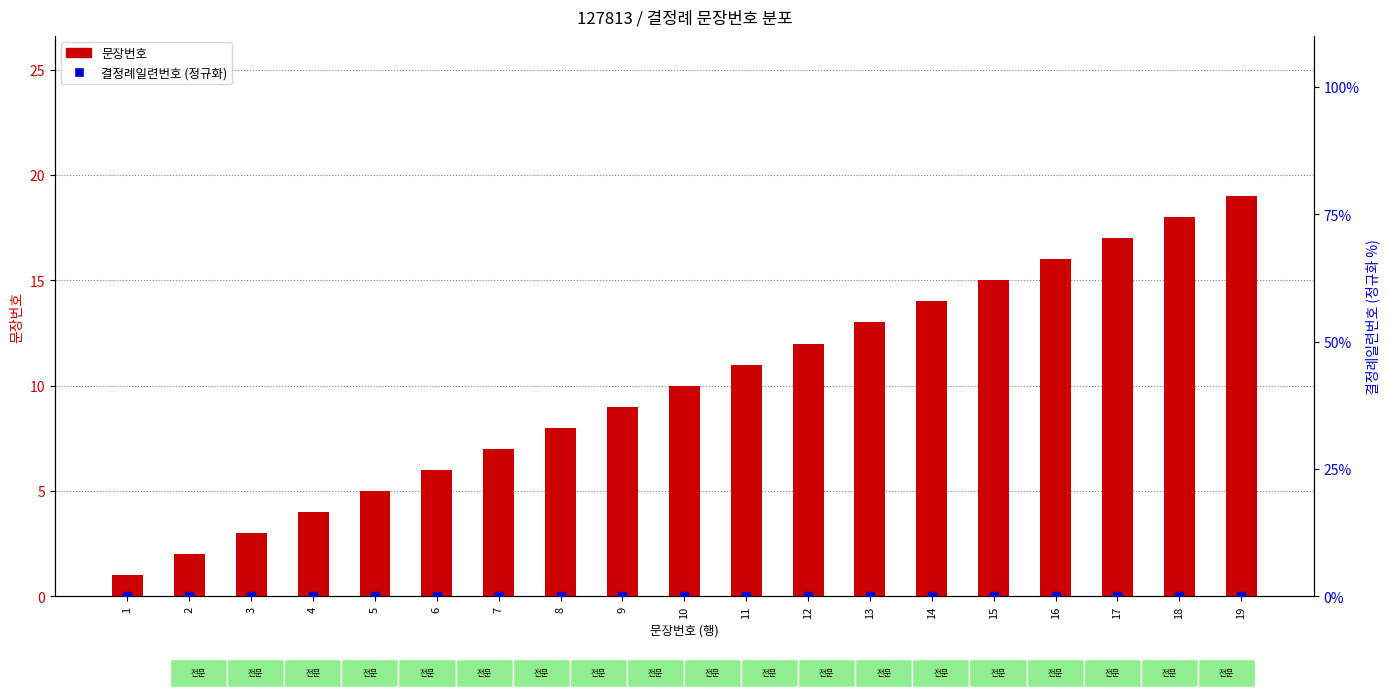

At how many categories does at least one series exceed 16?

3